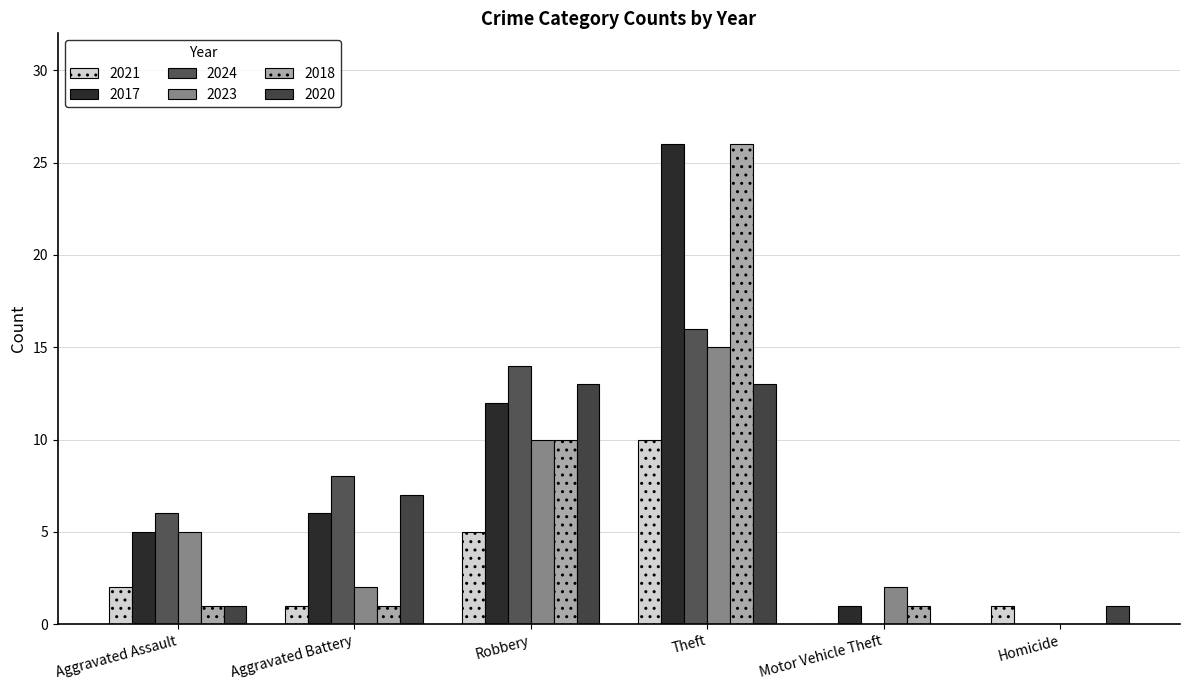

How many data points does each series have?

6